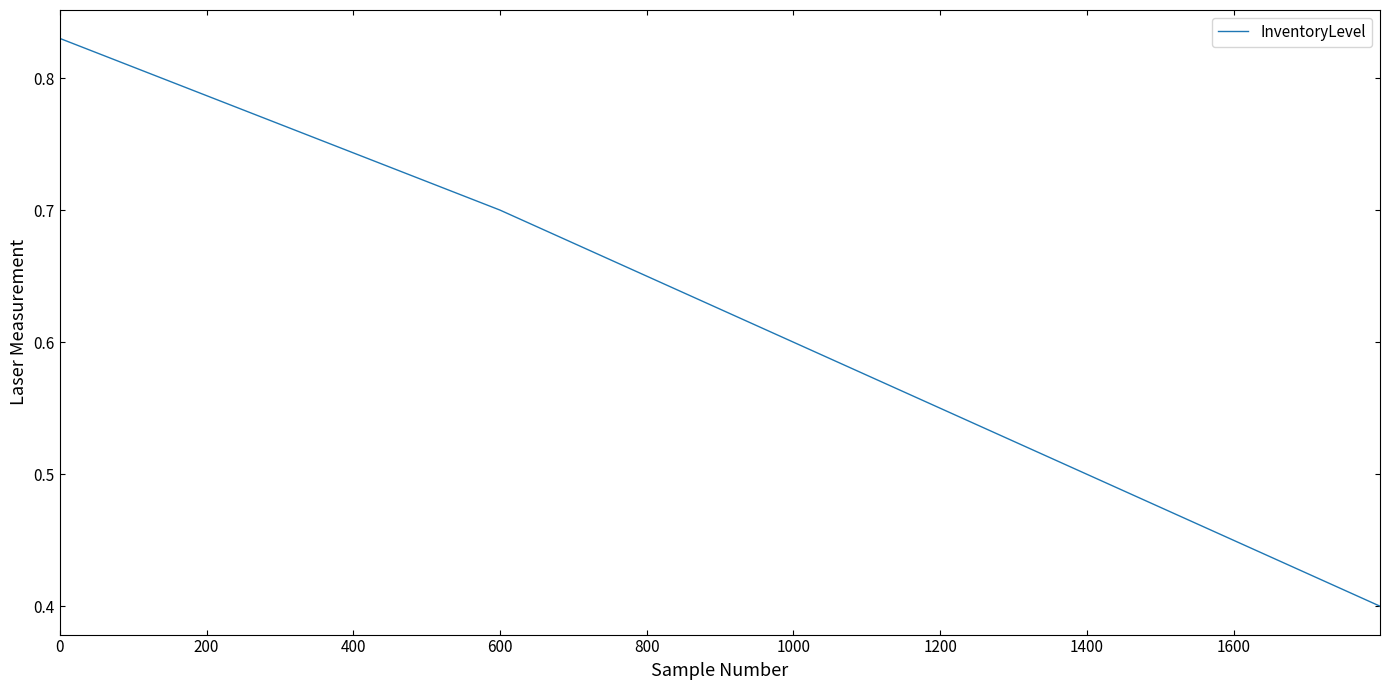

What is the difference between the maximum and minimum values?

0.4